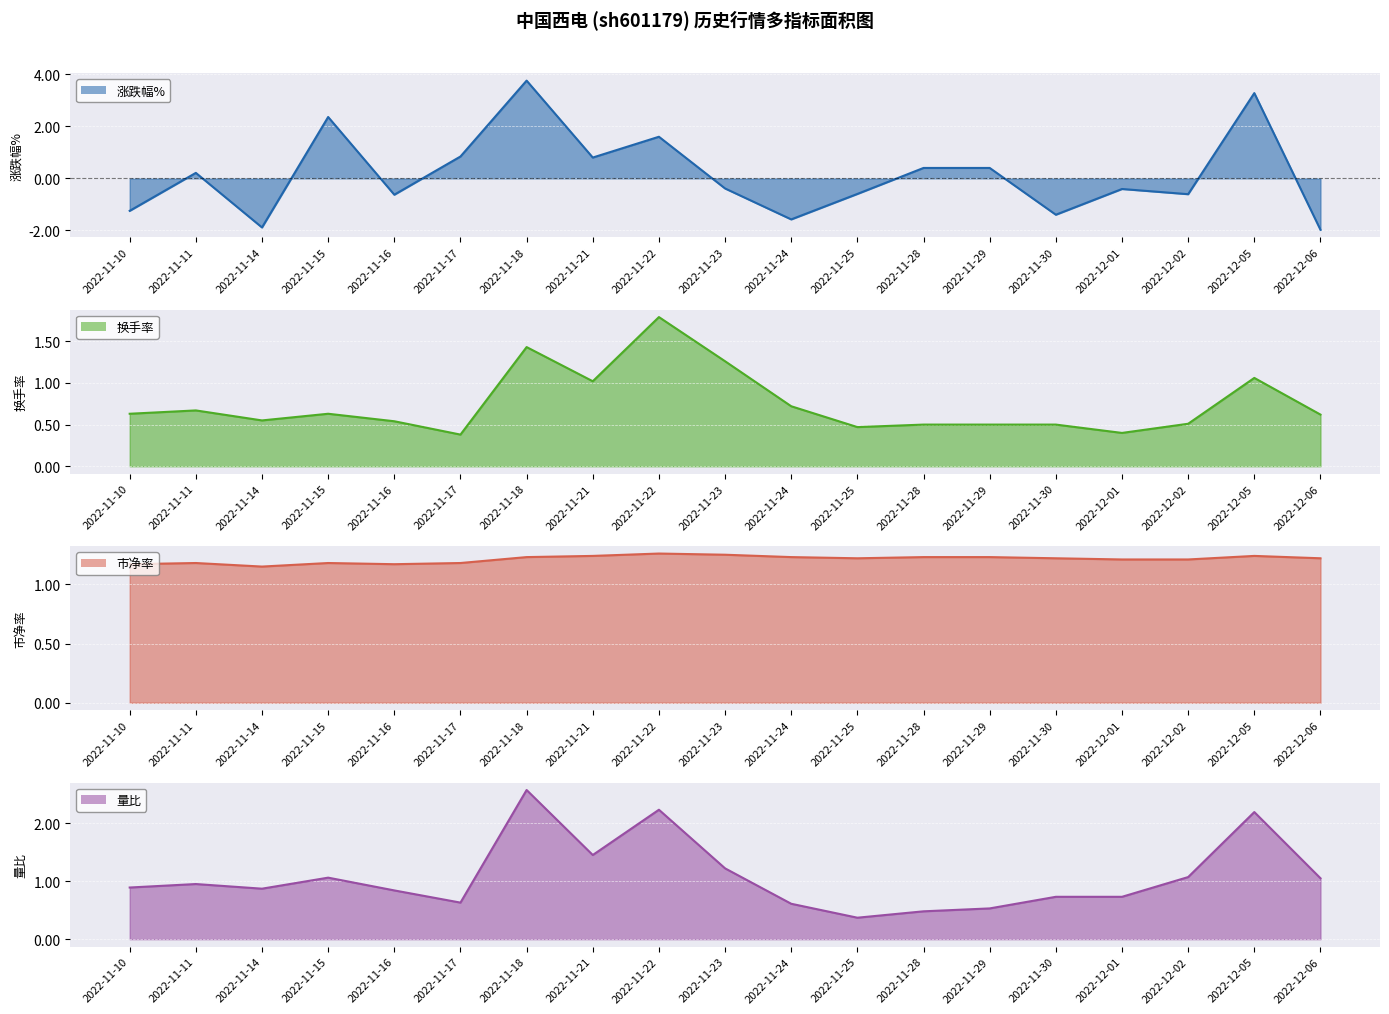

At which category is the sum across all series the highest?

2022-11-18